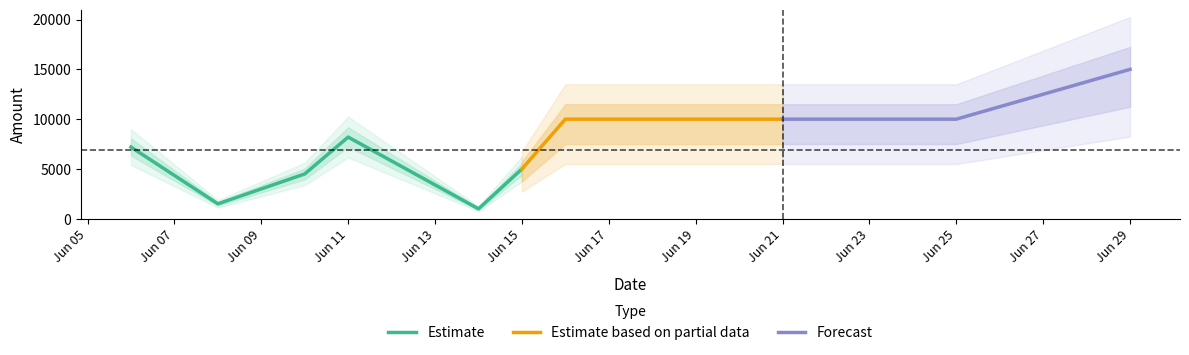

List the labels in order of value, largest first.

2019-06-29, 2019-06-16, 2019-06-21, 2019-06-25, 2019-06-11, 2019-06-06, 2019-06-15, 2019-06-10, 2019-06-09, 2019-06-08, 2019-06-14